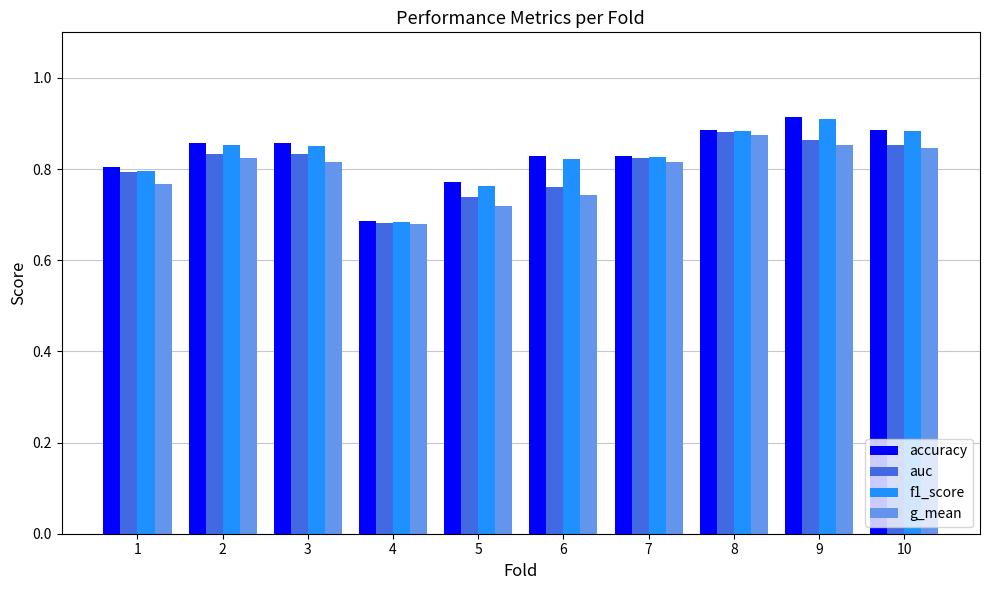

Are the bars grouped side by side (vs. stacked)?

Yes